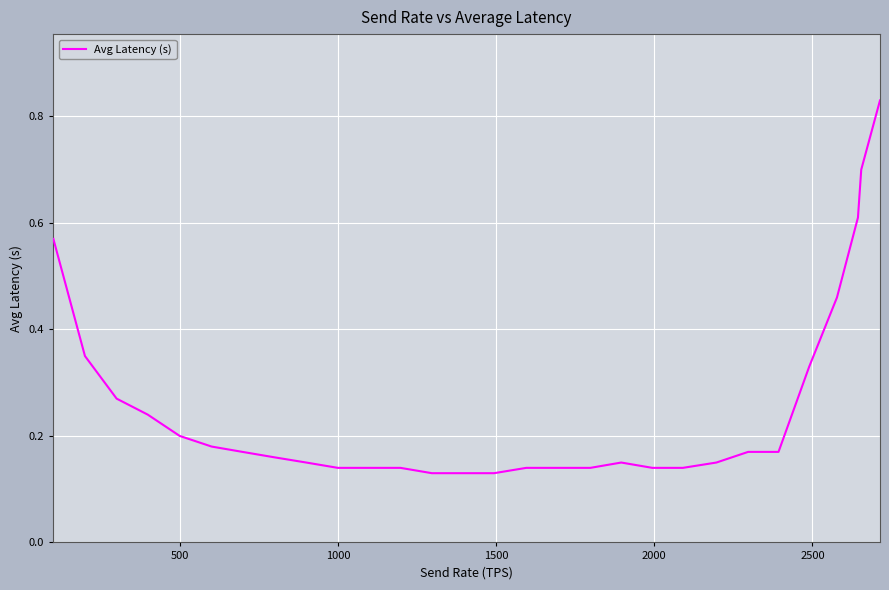

What is the difference between the maximum and minimum values?

0.7